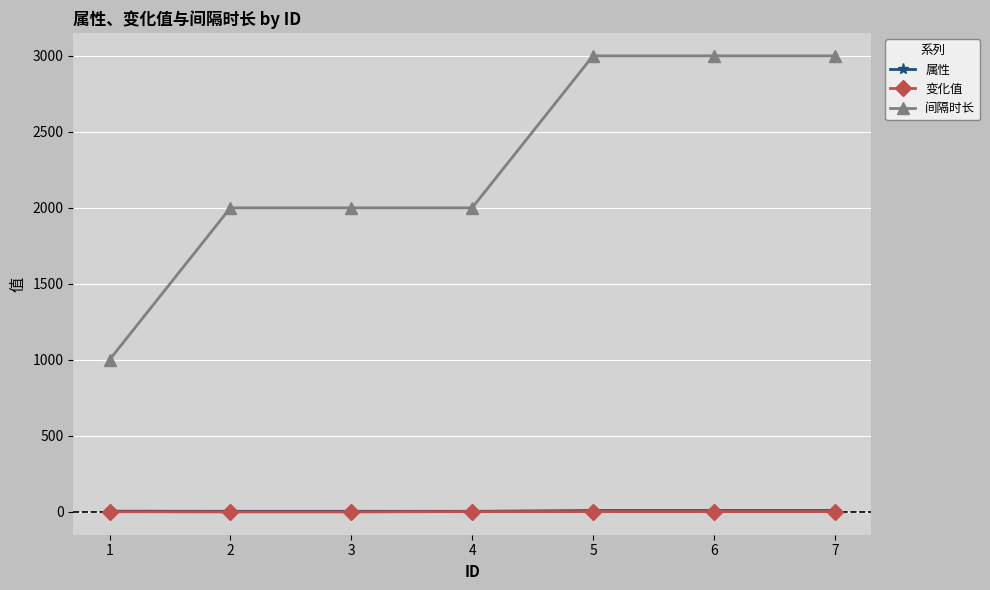

How many data points in 变化值 are less than 1?

3